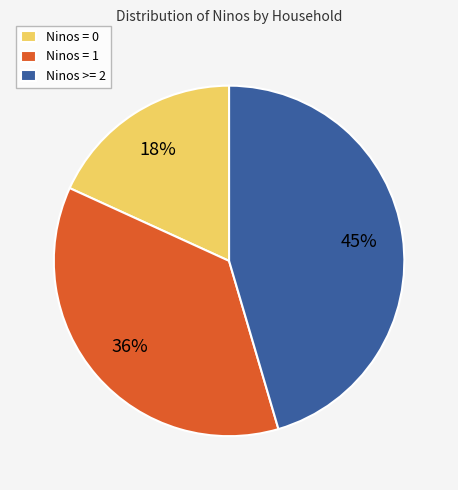

Approximately how many times larger is the value at Ninos >= 2 compared to Ninos = 0?

2.5